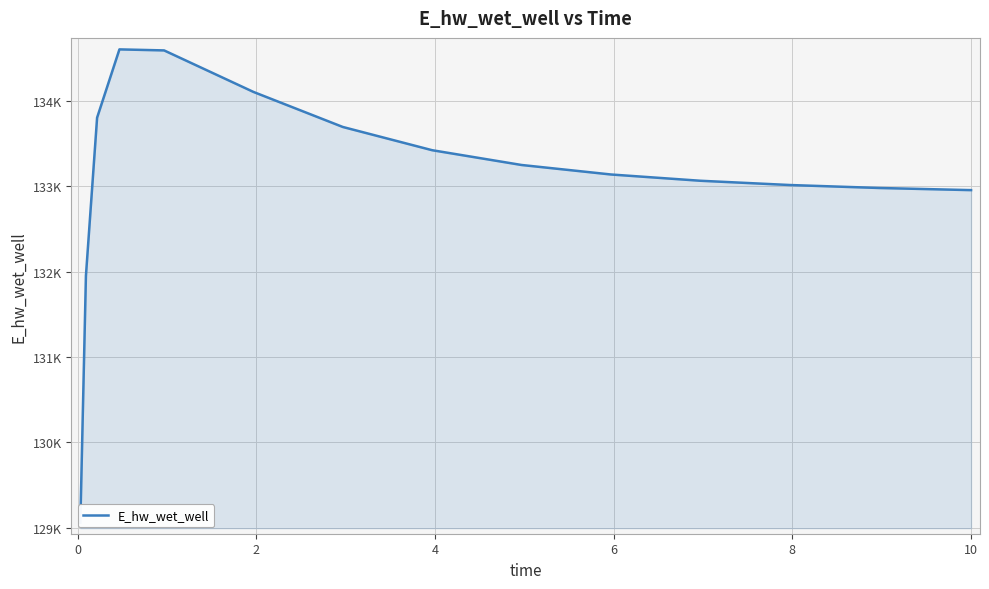

How many lines are shown in the chart?

1